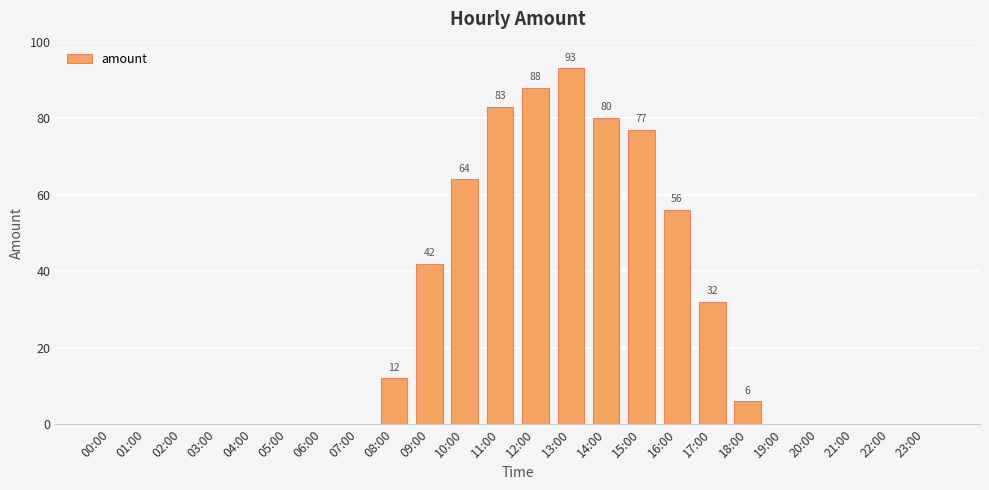

Which has a higher value, 10:00 or 05:00?

10:00